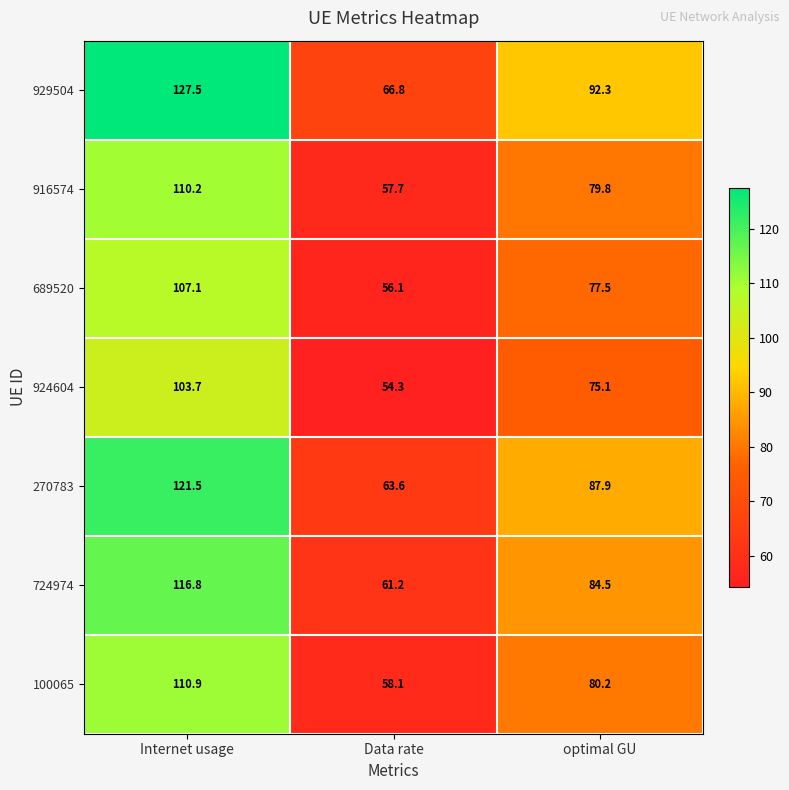

What is the spread (max minus min) of values at Data rate?

12.5